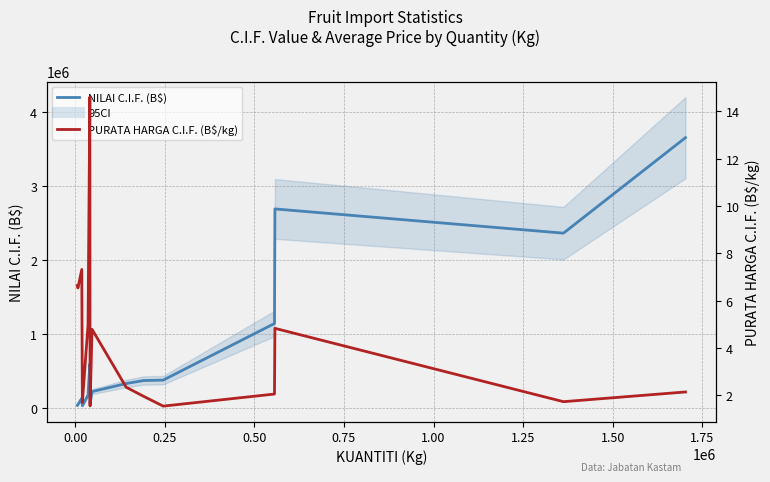

Which series changed the most between 0.00 and 0.25?

NILAI C.I.F. (B$)